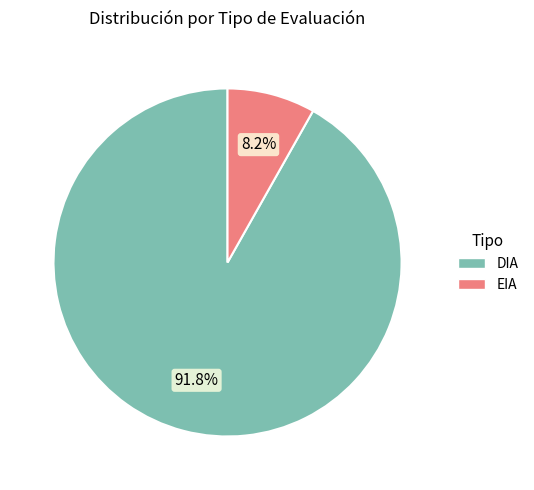

Do EIA and DIA together represent more than half of the pie?

Yes